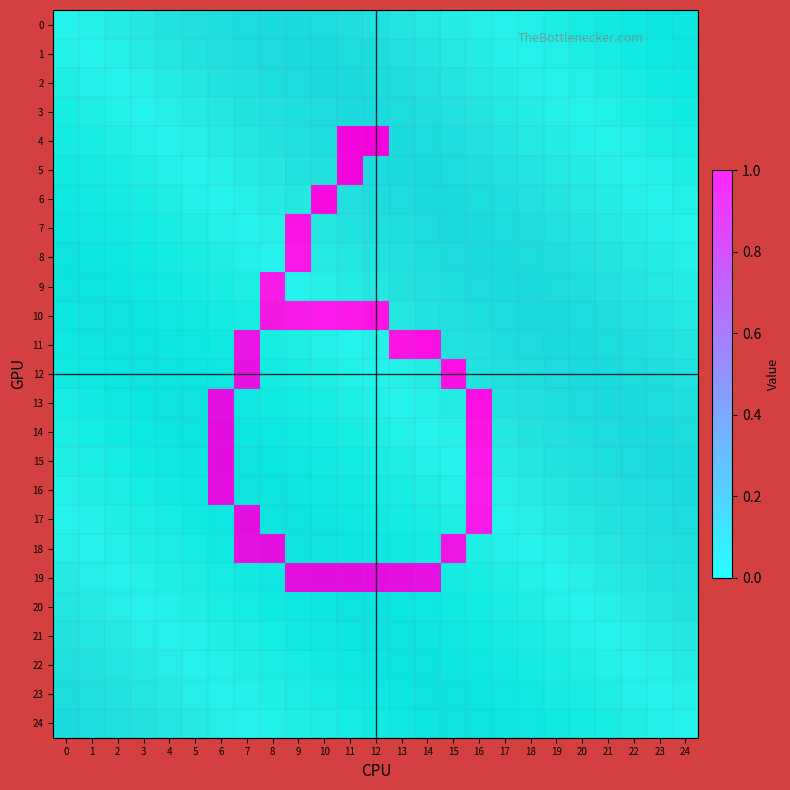

Which series has the largest total across all categories?

19